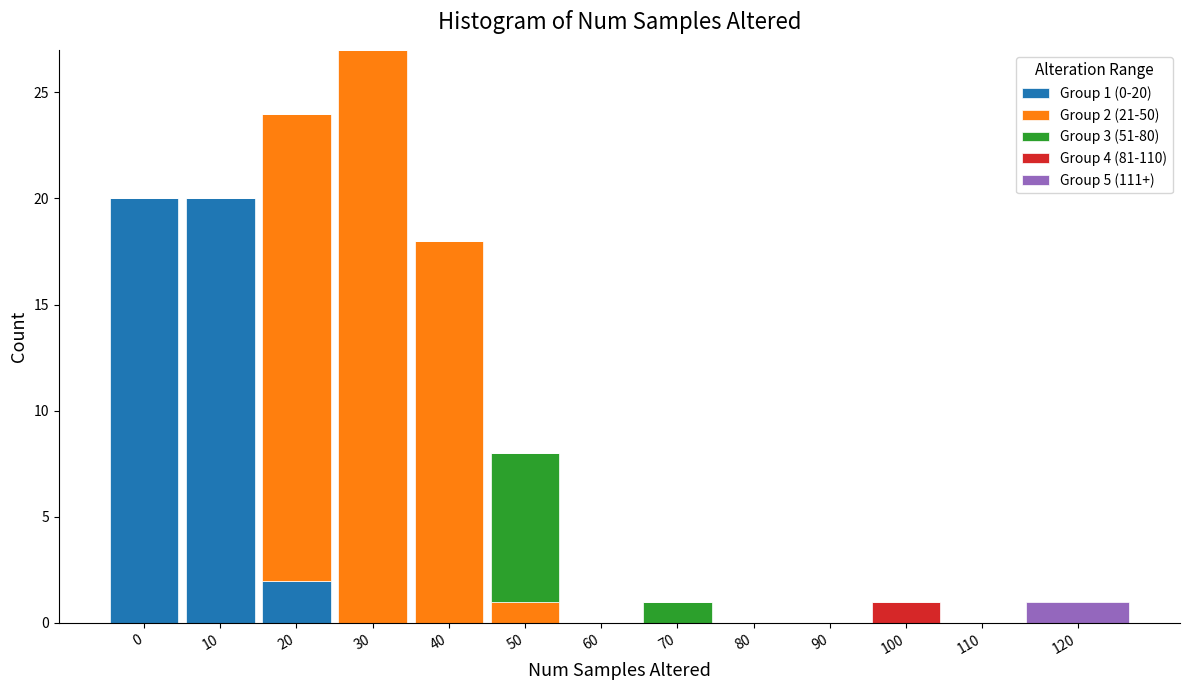

At which category is the sum across all series the highest?

30